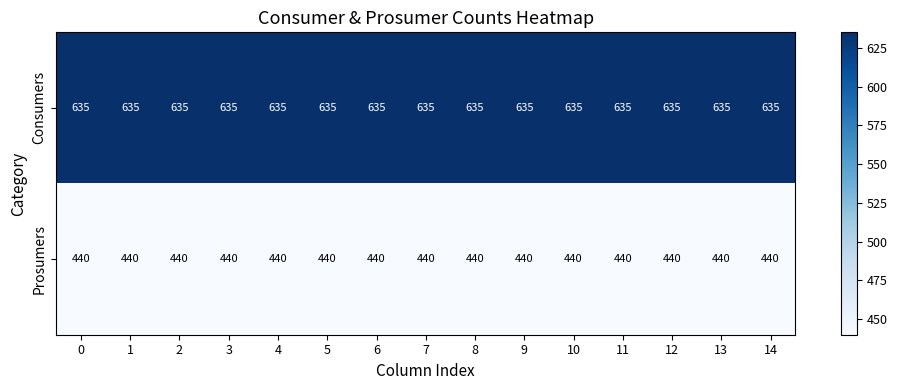

At how many categories does at least one series exceed 516?

15